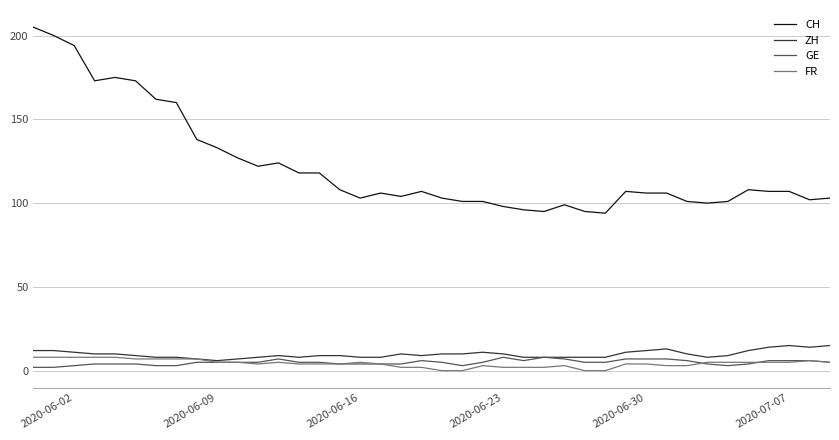

What is the greatest value displayed?

205